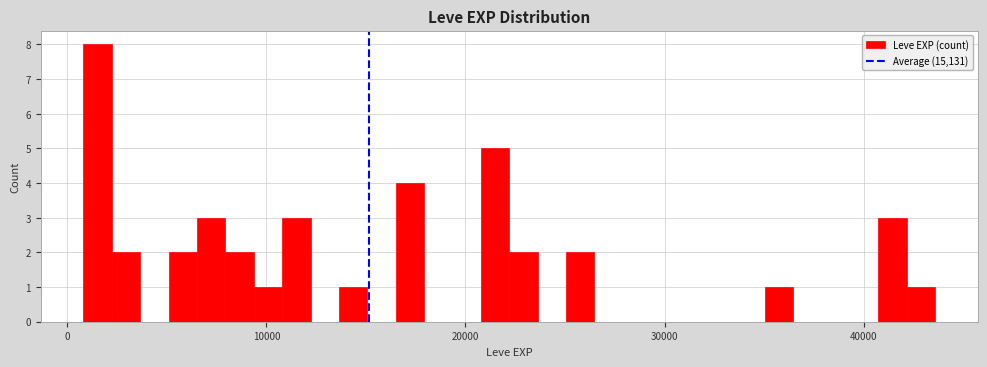

Read against the x-axis, roughly where is the centre of the tallest bar?

2000